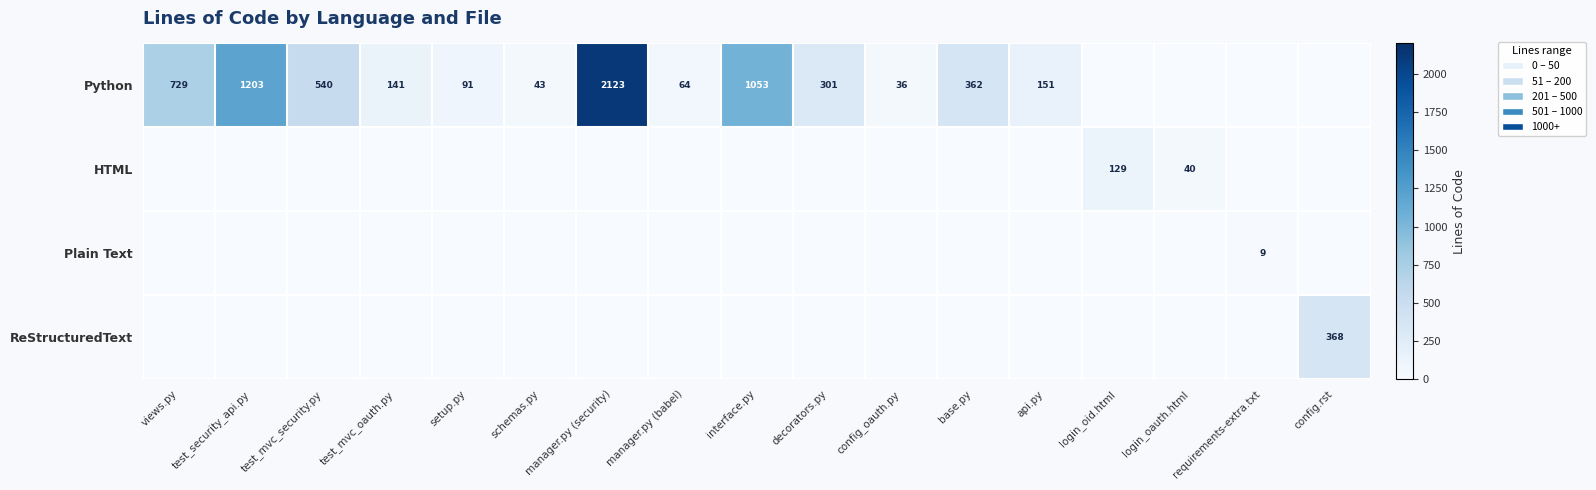

What is the difference between the Python values at manager.py (babel) and views.py?

665